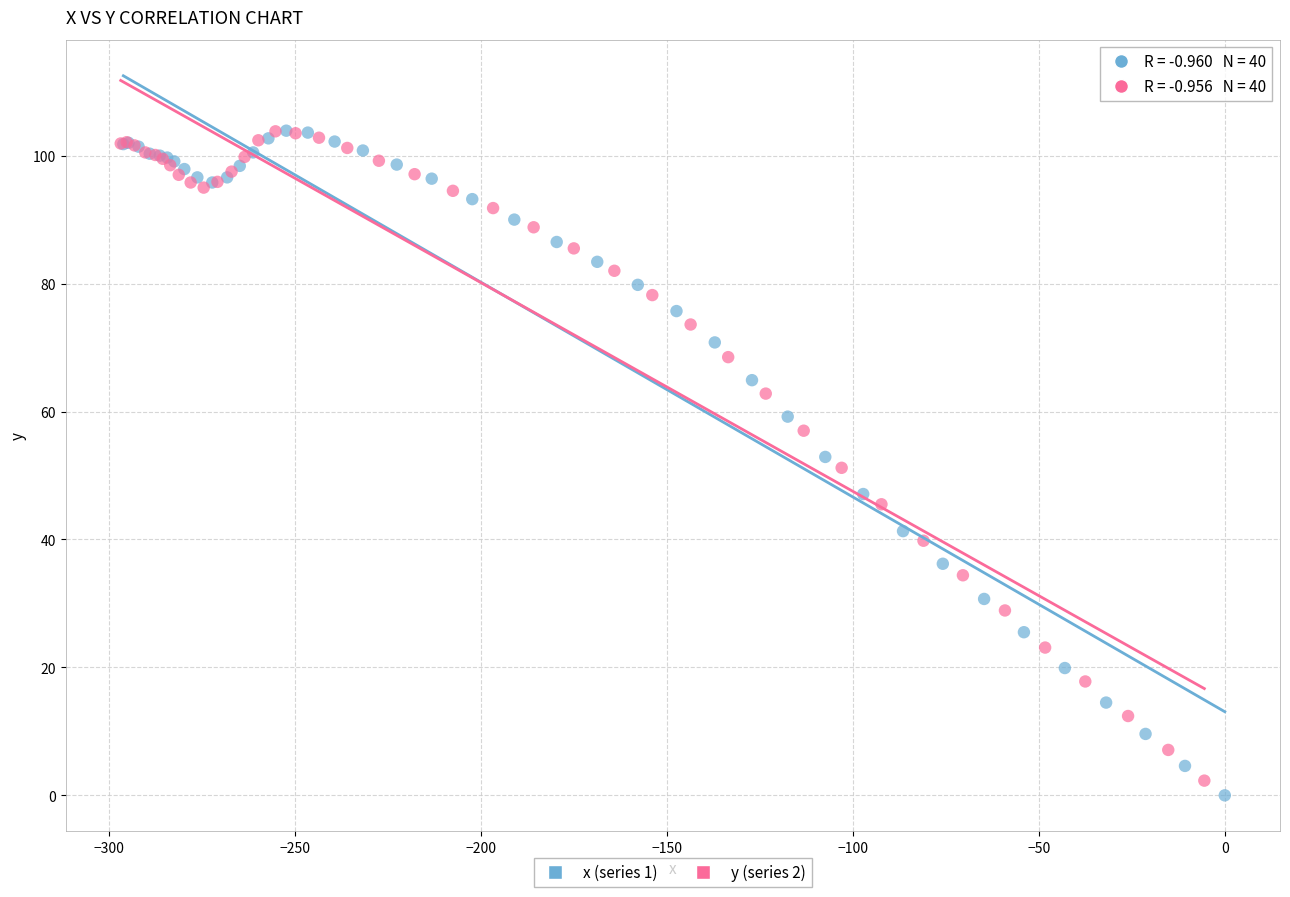

What are all the series names shown in the legend?

x (series 1), y (series 2)